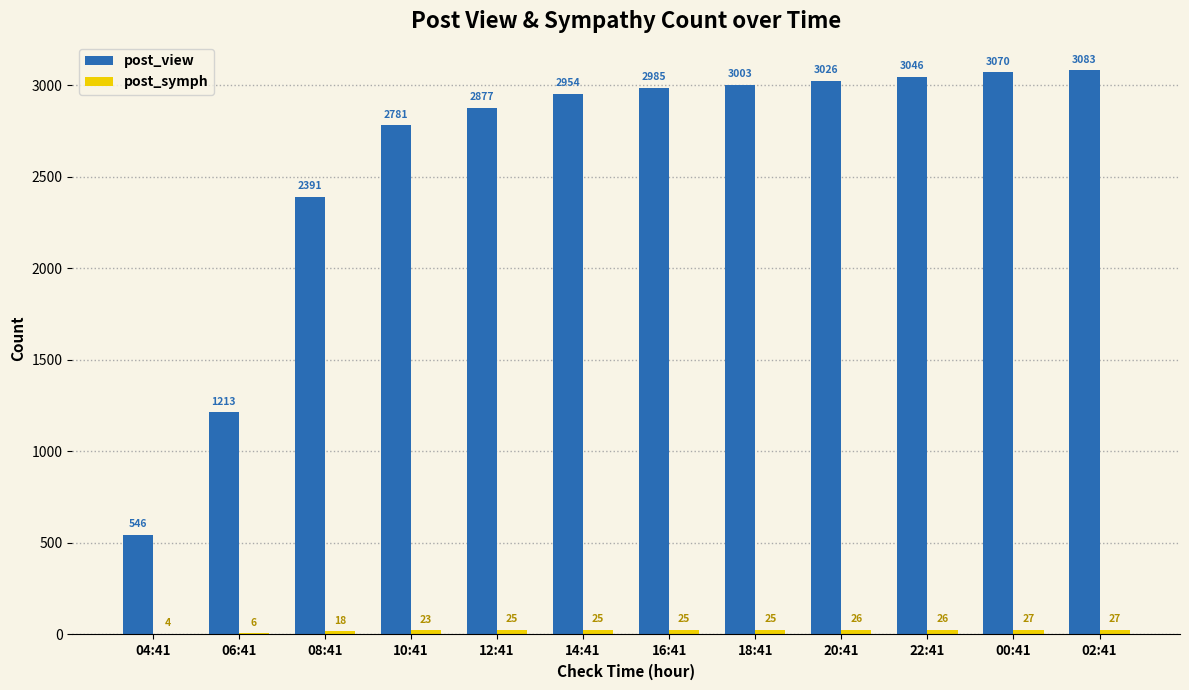

What is the total value across all series at 22:41?

3072